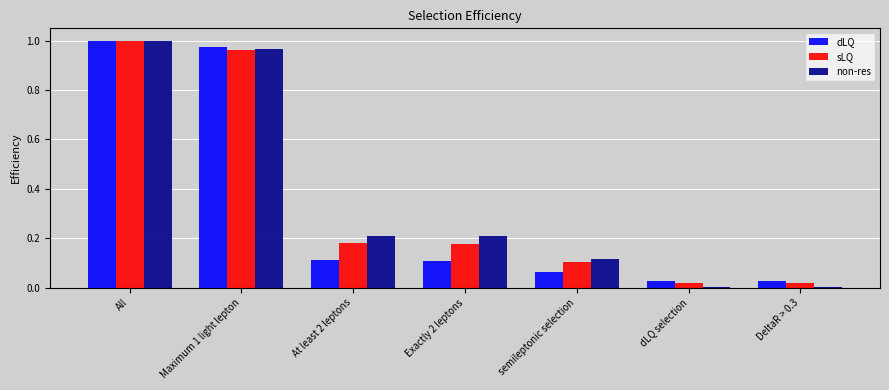

Which category has the highest value in the dLQ series?

All